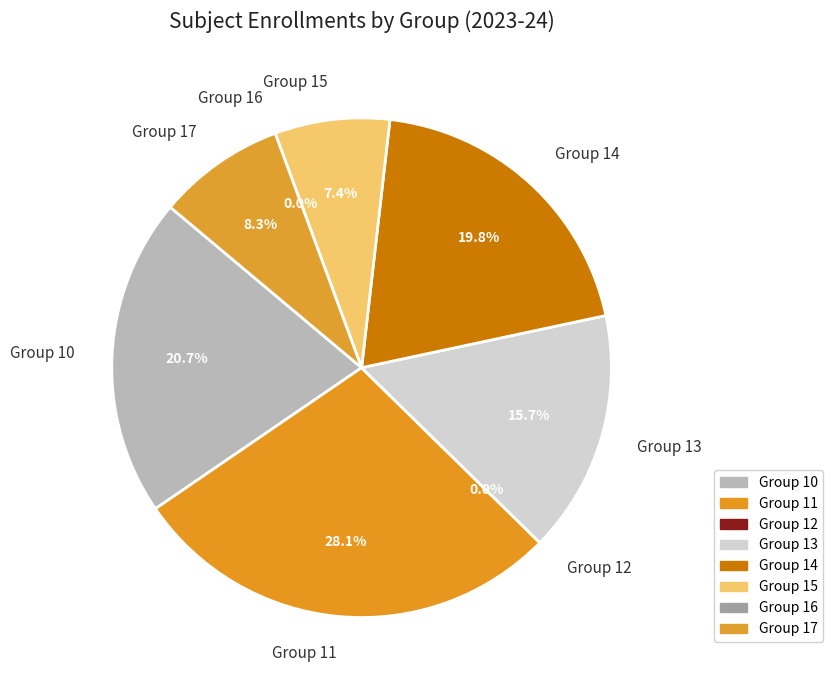

How many segments does this pie chart have?

8